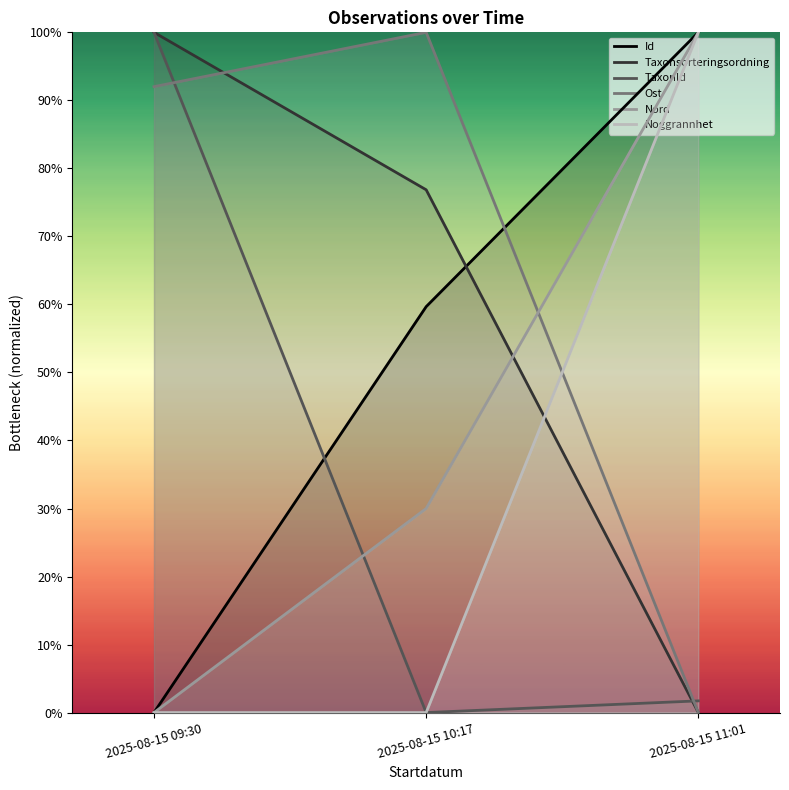

Which has a higher value, 2025-08-15 09:30 or 2025-08-15 11:01?

2025-08-15 11:01